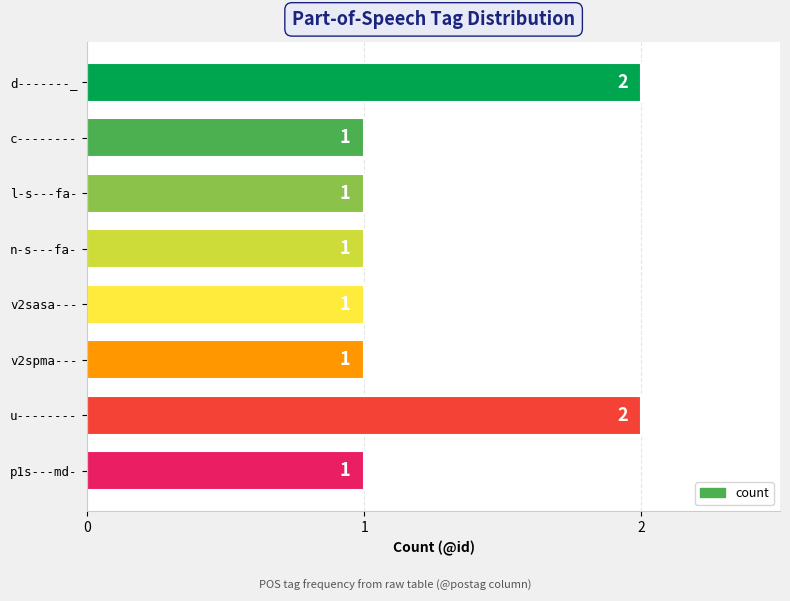

The chart shows a value of 0 at c--------. True or false?

False